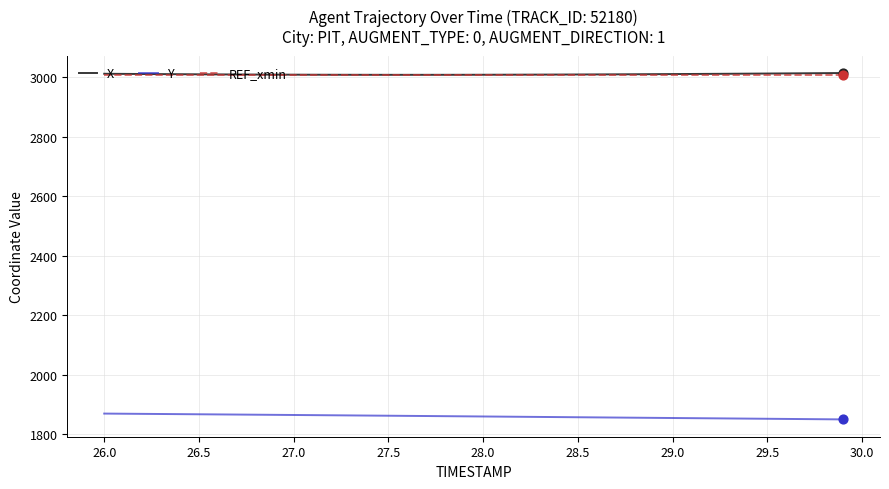

What are all the series names shown in the legend?

X, Y, REF_xmin